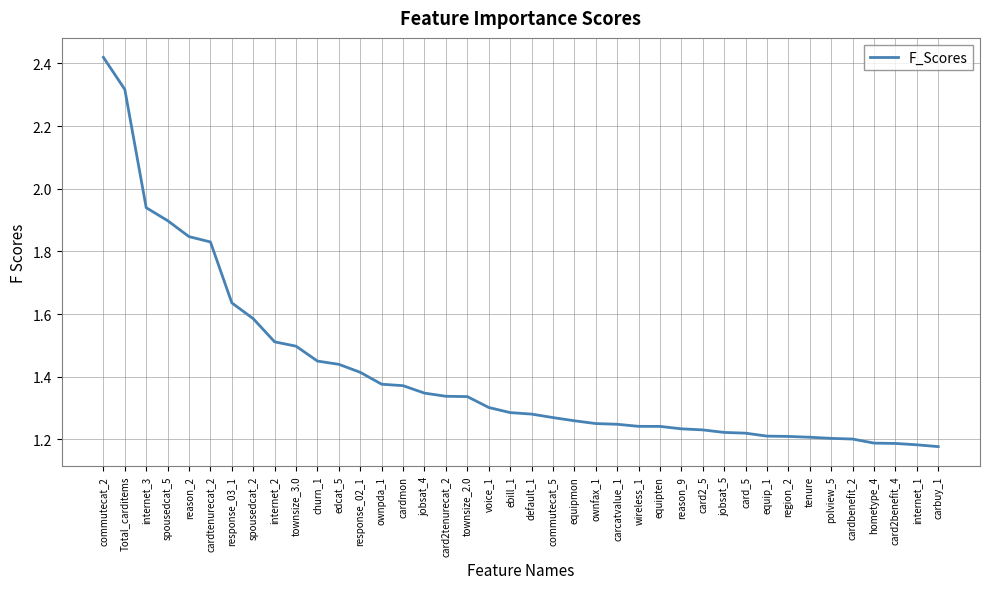

True or false: the data shows 1.5 at townsize_3.0.

True